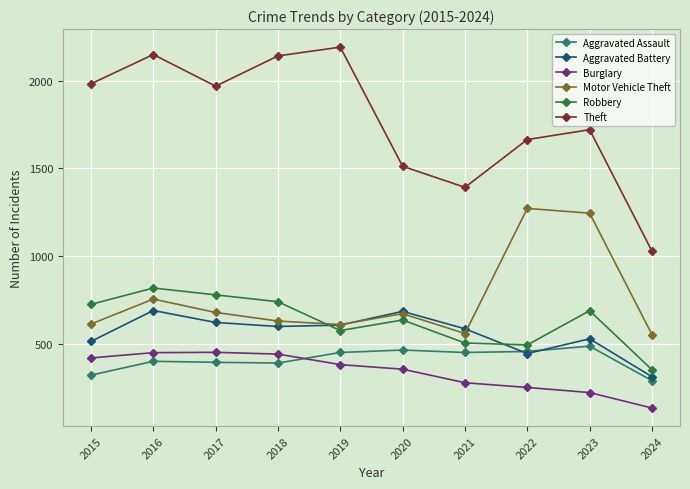

True or false: Aggravated Battery and Burglary cross at least once.

False